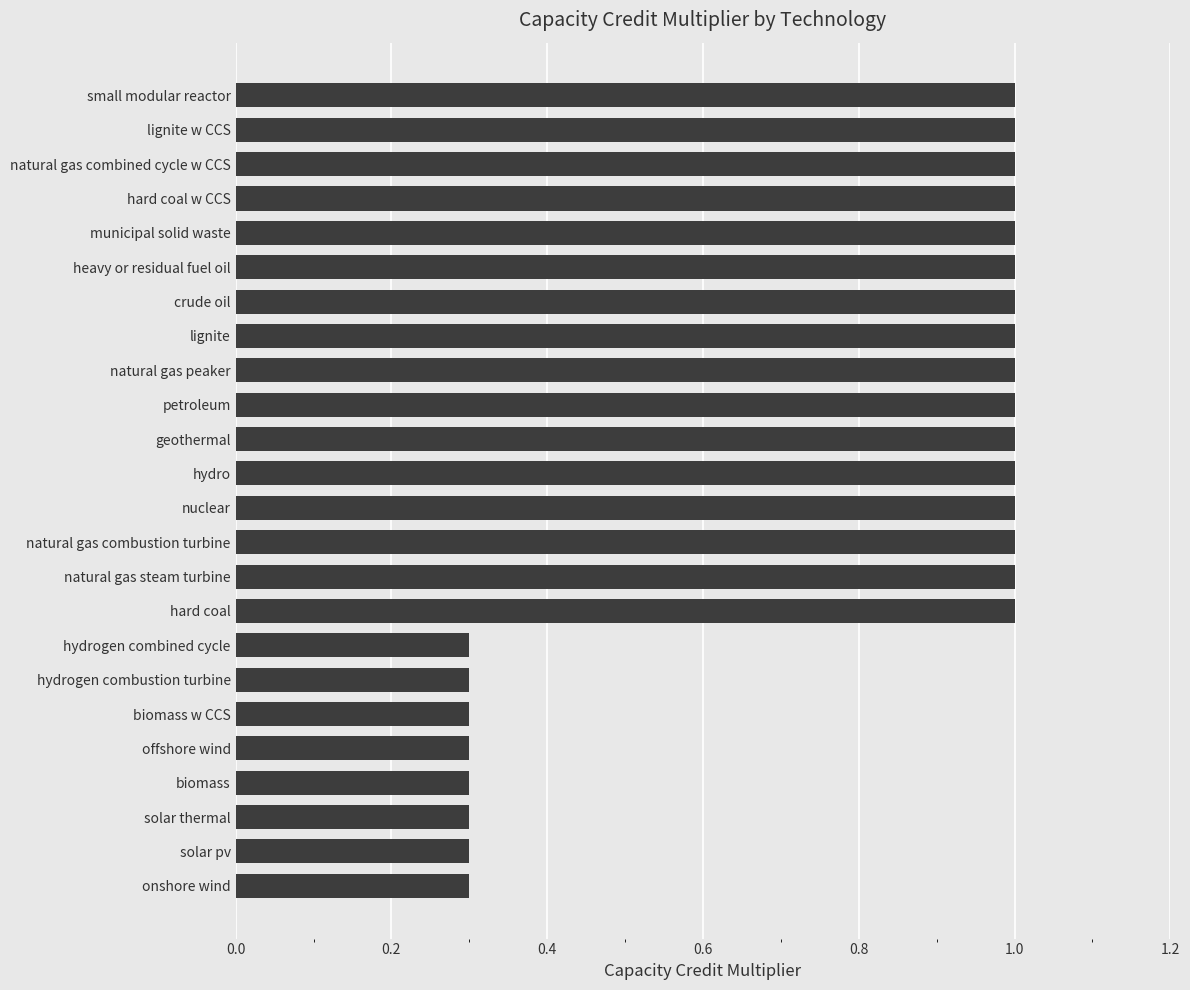

Is it true that the value at hydro is 1.7?

False